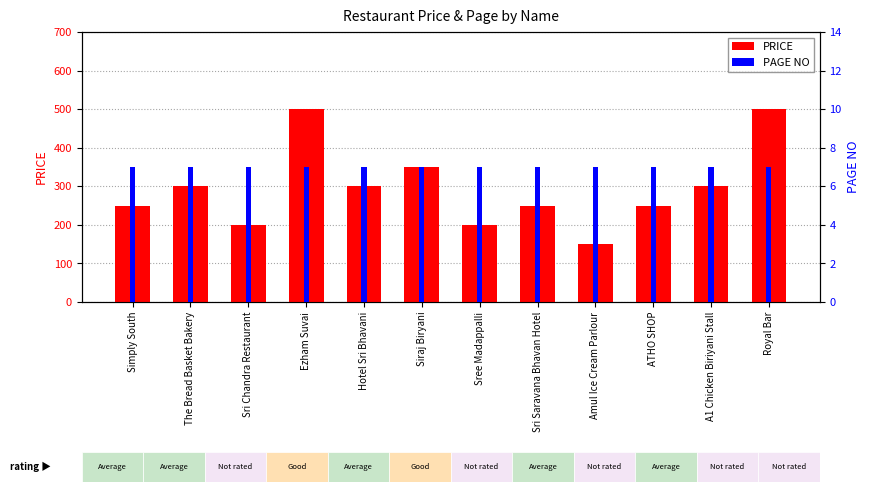

Rank the series by their maximum value, from lowest to highest.

PAGE NO, PRICE